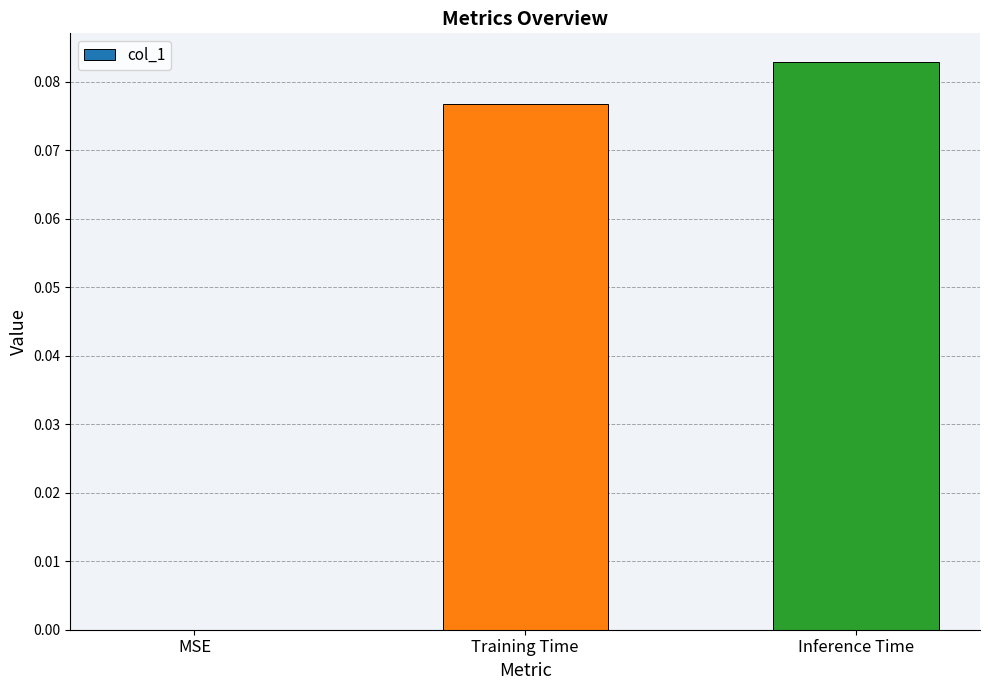

Which label corresponds to the largest value in the chart?

Inference Time